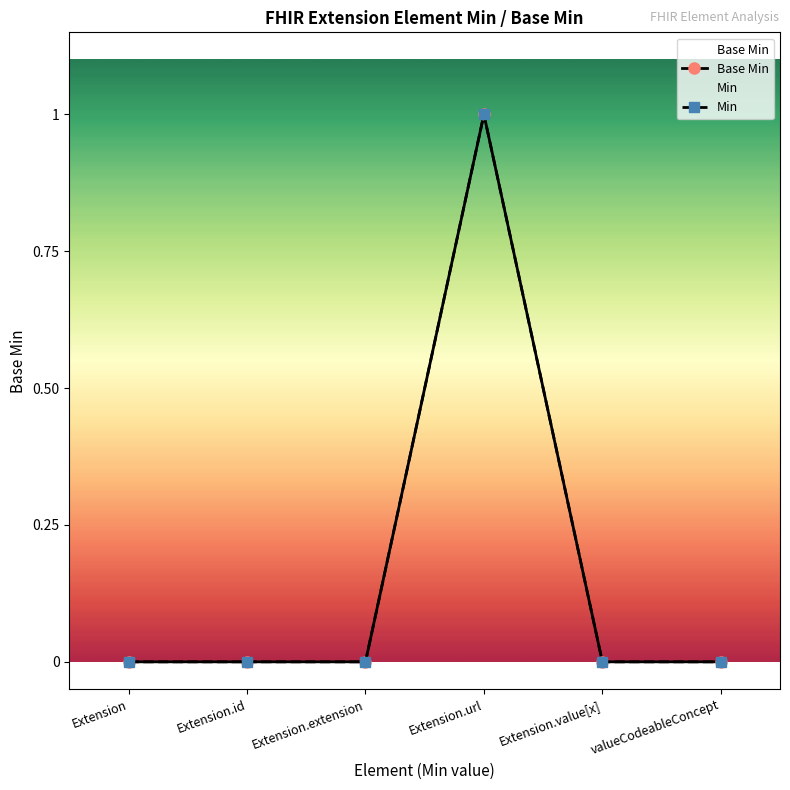

True or false: Min and Base Min intersect in this chart.

False